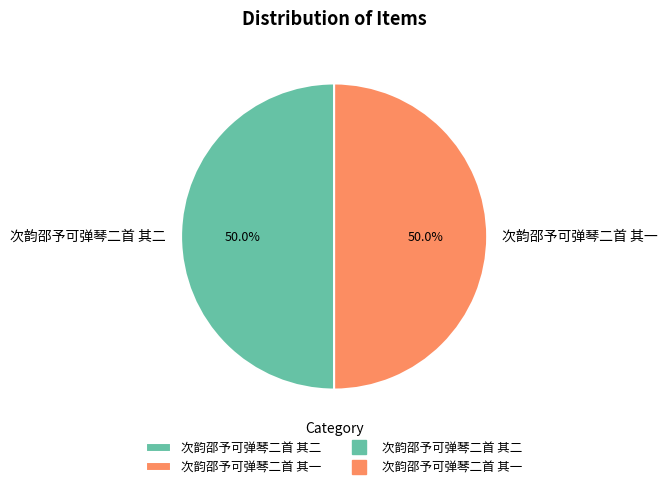

The 次韵邵予可弹琴二首 其二 slice represents 50% of the pie. True or false?

True